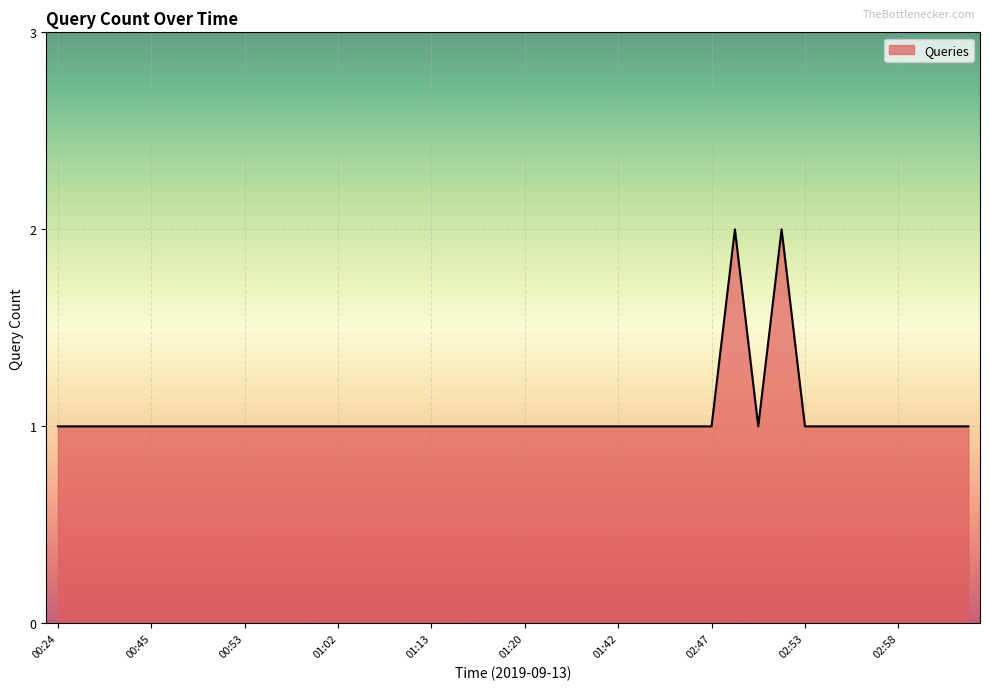

What is the greatest value displayed?

2